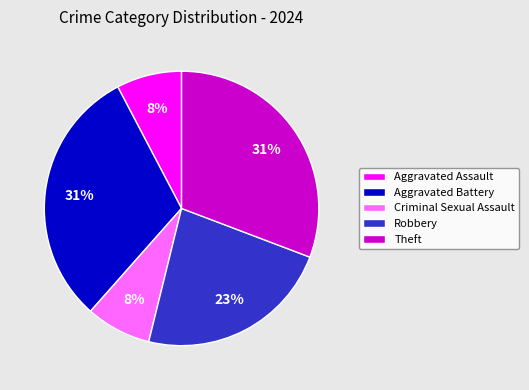

Does any single category account for the majority?

No